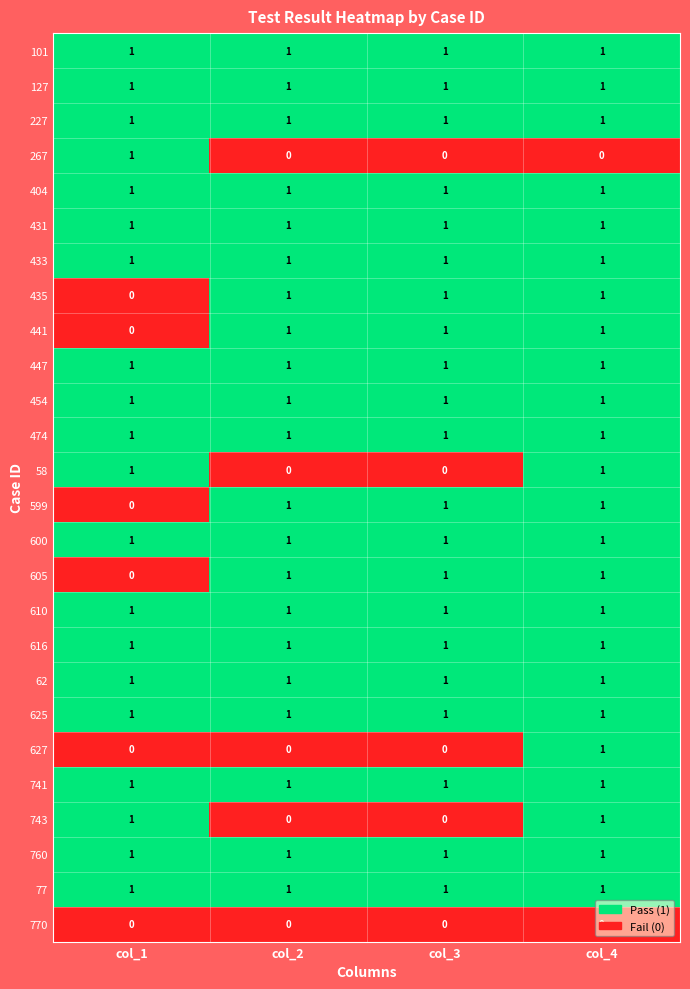

Is it true that 625 equals 0 at col_3?

False